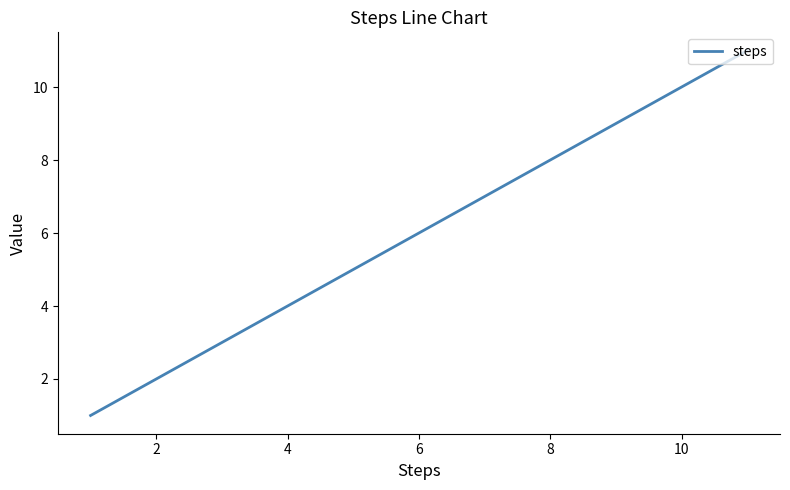

Is this an area chart (filled region under the line)?

No